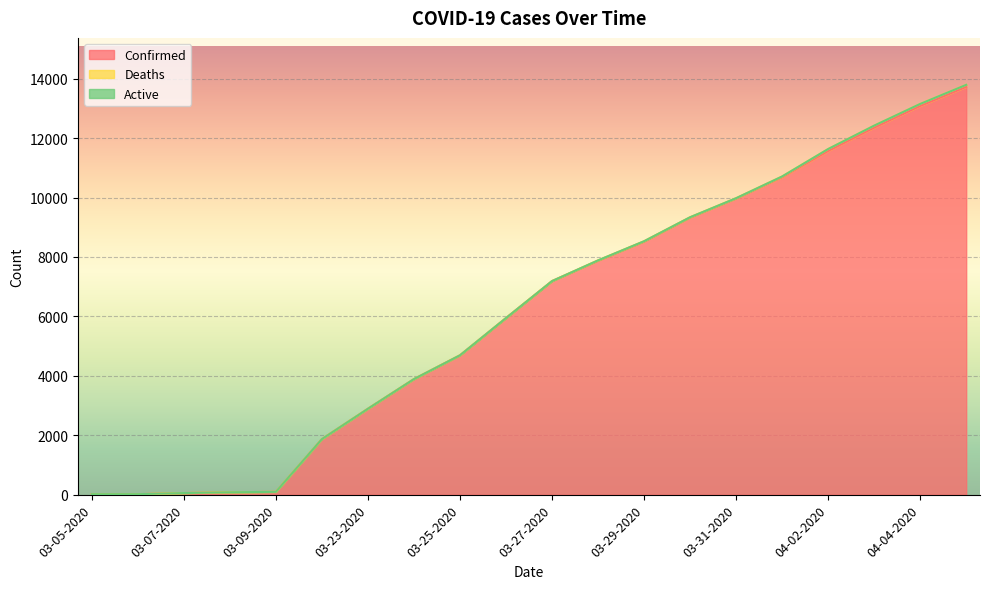

What is the maximum value for Confirmed?

13723